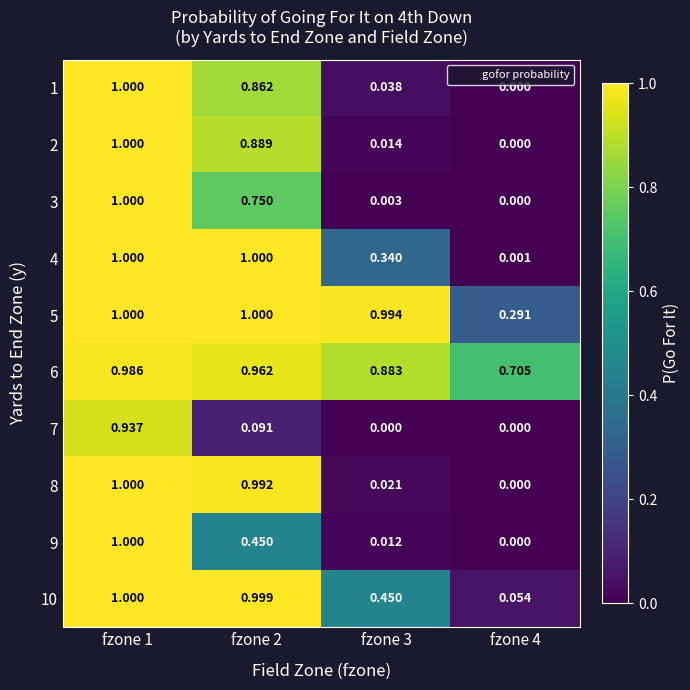

Is the value of 4 at fzone 2 greater than the value of 10 at fzone 4?

Yes